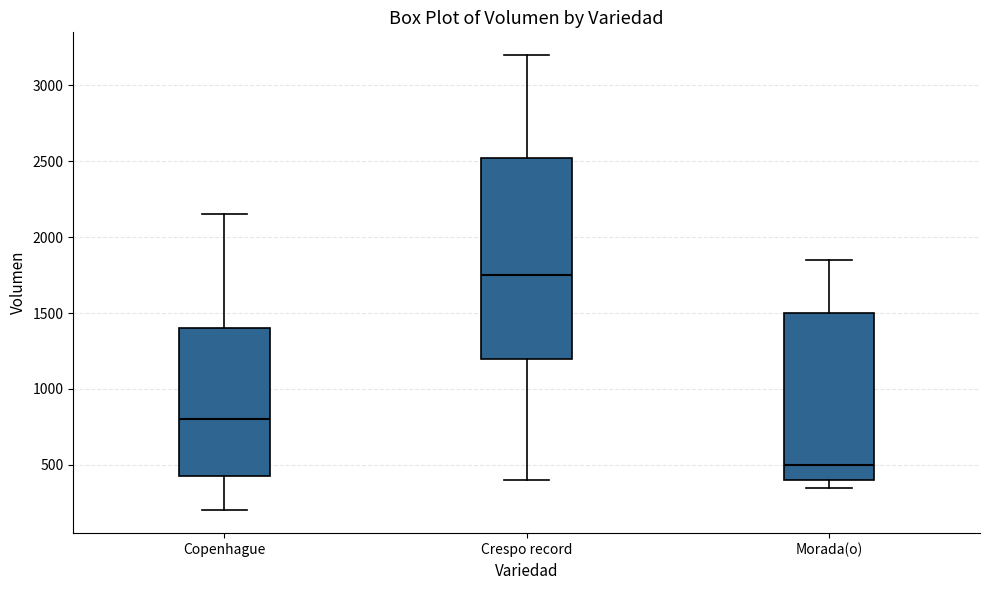

Reading left to right, read every box against the y-axis: the position of its median line, the range the box covers, and the ends of its whiskers. The values are not printed on the chart, so give them approximately, as read against the axis.

Copenhague: median 800, box 450 to 1400, whiskers 200 to 2150
Crespo record: median 1750, box 1200 to 2550, whiskers 400 to 3200
Morada(o): median 500, box 400 to 1500, whiskers 350 to 1850